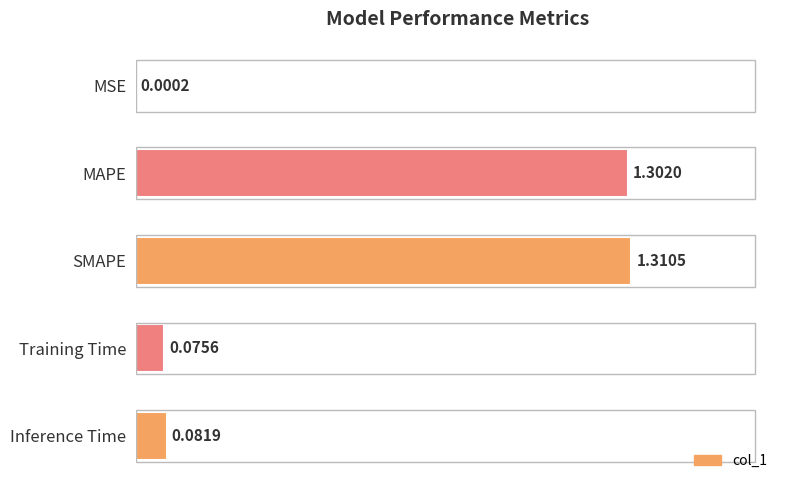

Where is the data nearest to the value 0?

MSE